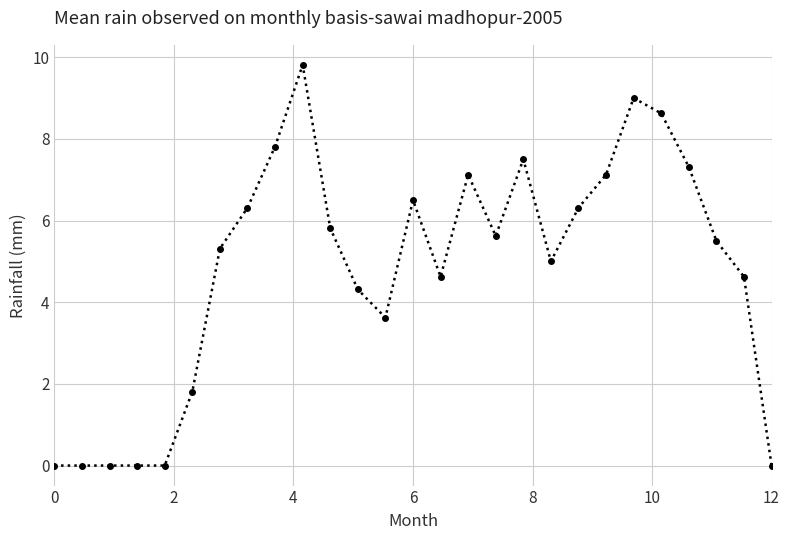

What is the sum of all values?

129.7